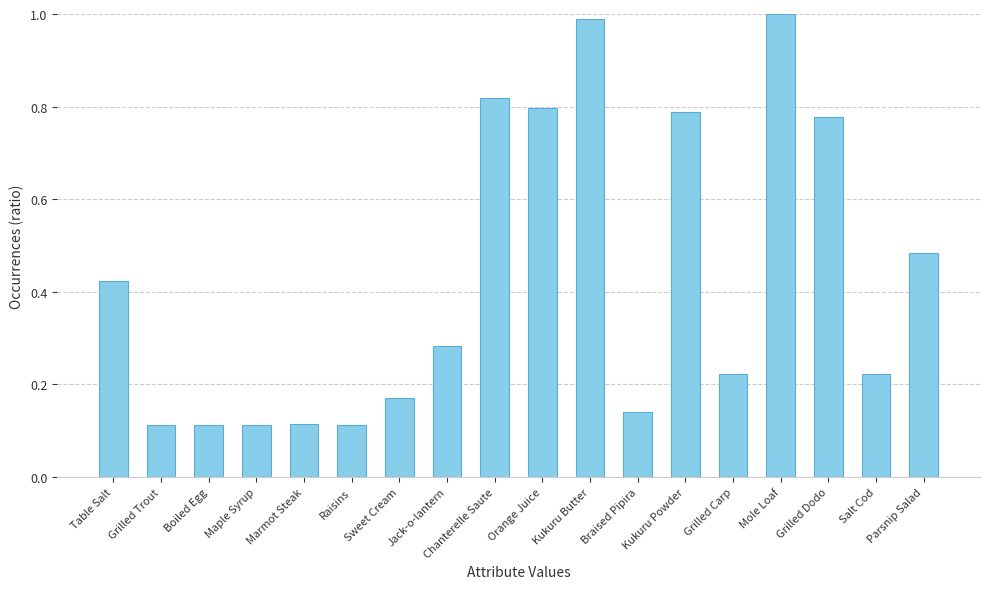

What is the label of the 6th bar from the left?

Raisins